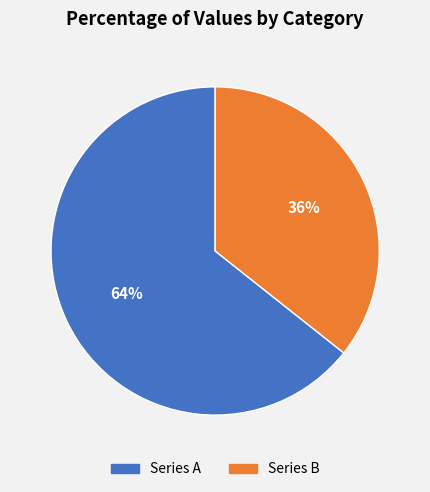

Is there any slice that represents more than half of the pie?

Yes